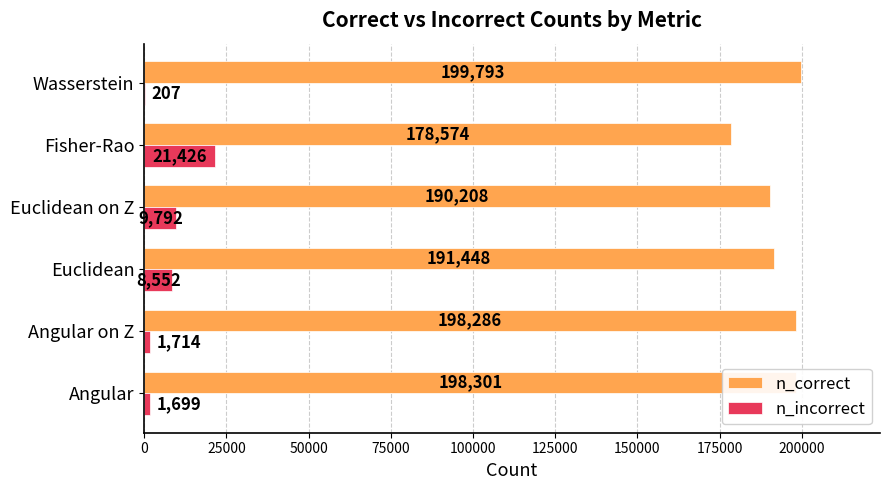

How many categories are shown in the chart?

6